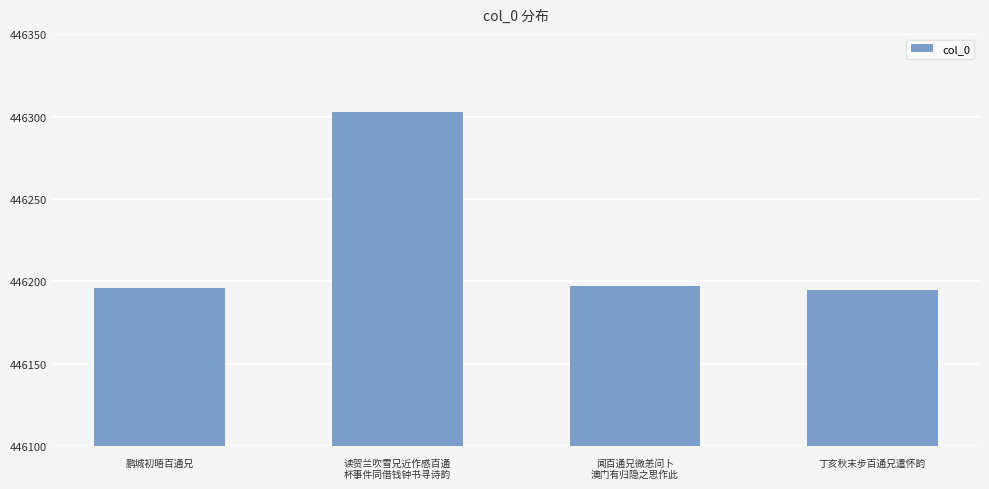

How many distinct data groups are displayed?

1